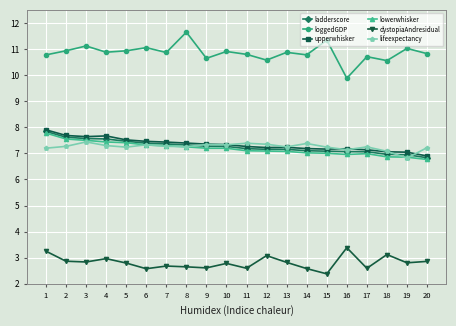

Is it true that loggedGDP equals 19.2 at 15?

False